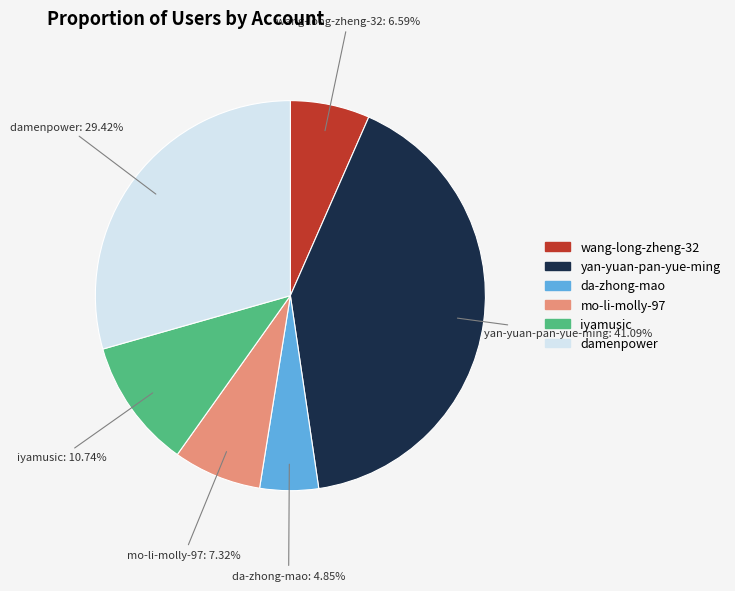

Does damenpower represent more than half of the total?

No